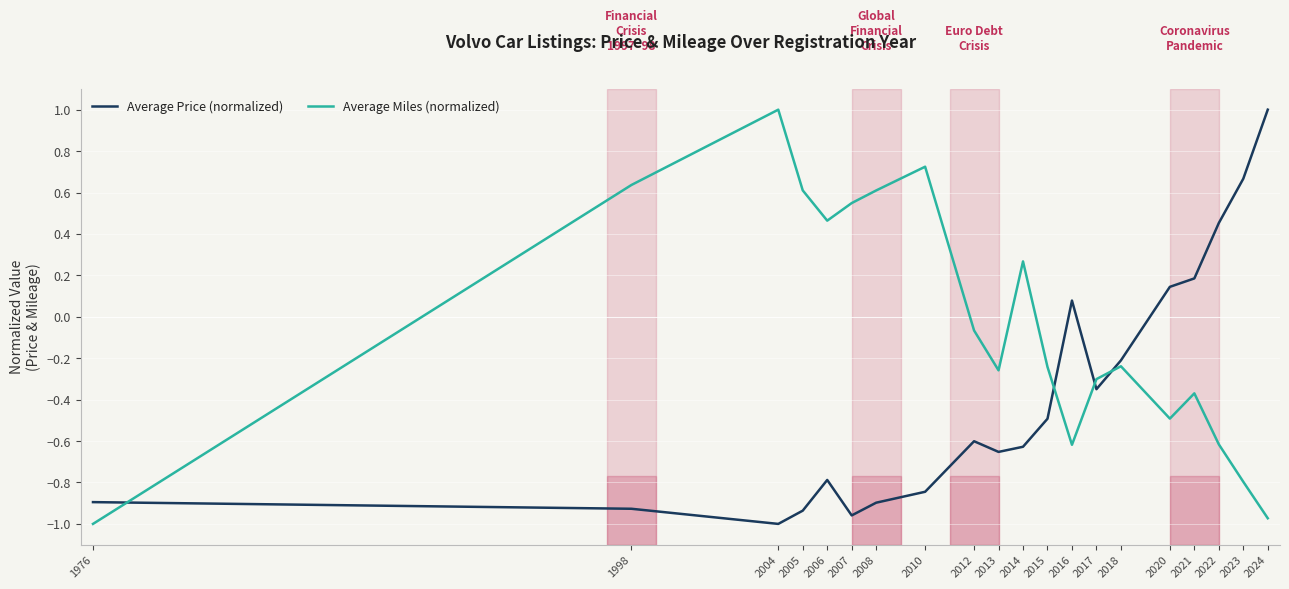

Where is the first local maximum for Average Miles (normalized)?

2004